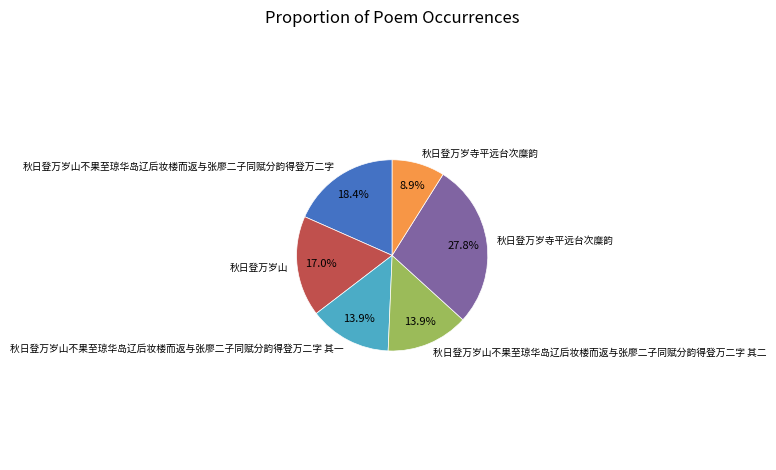

Is there a majority slice in this chart?

No